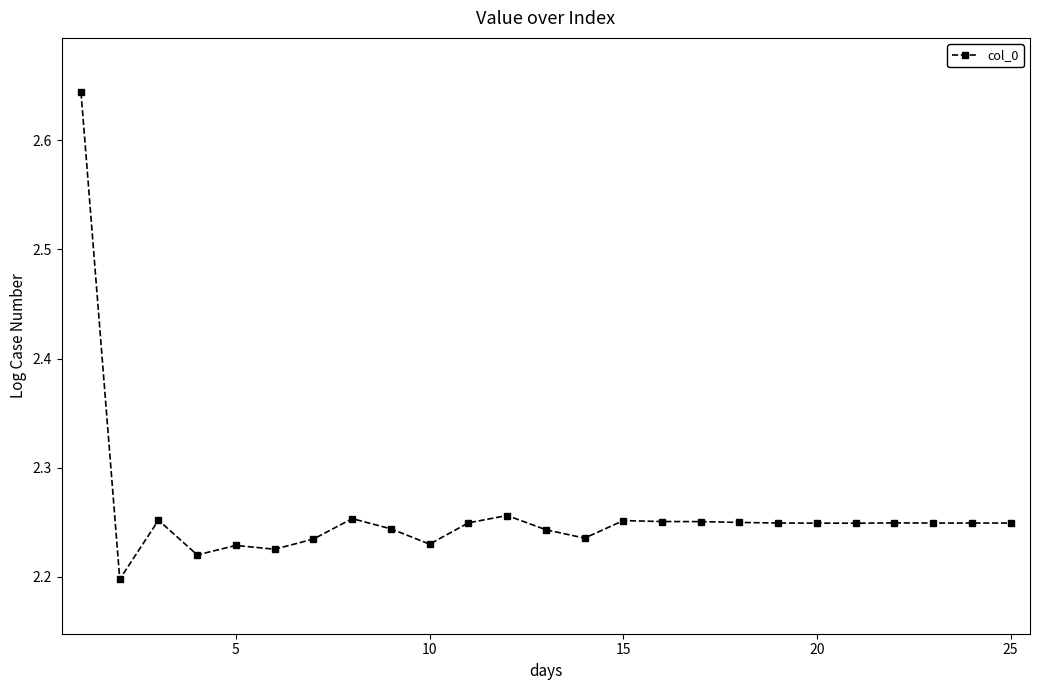

What is the sum of all values?

56.5